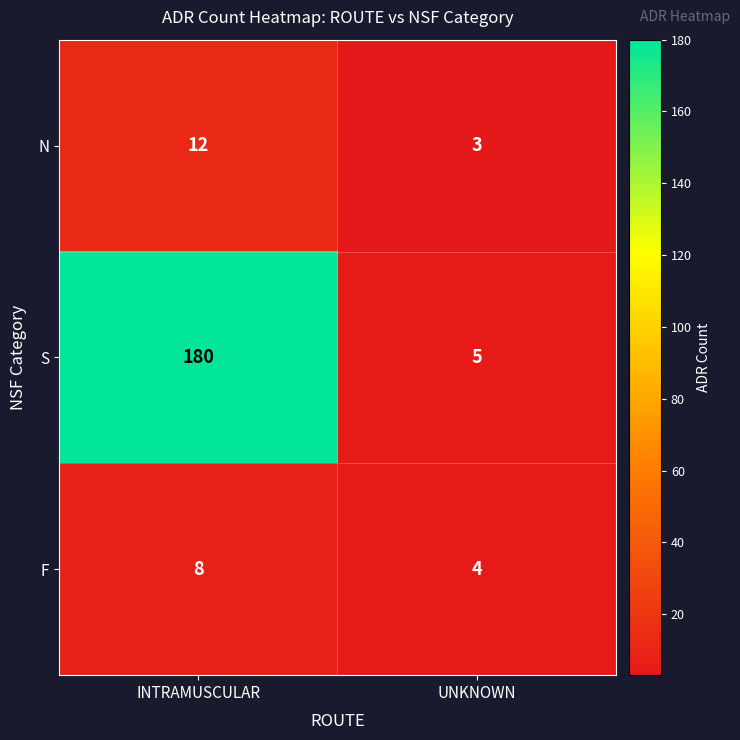

Which series has the largest total across all categories?

S